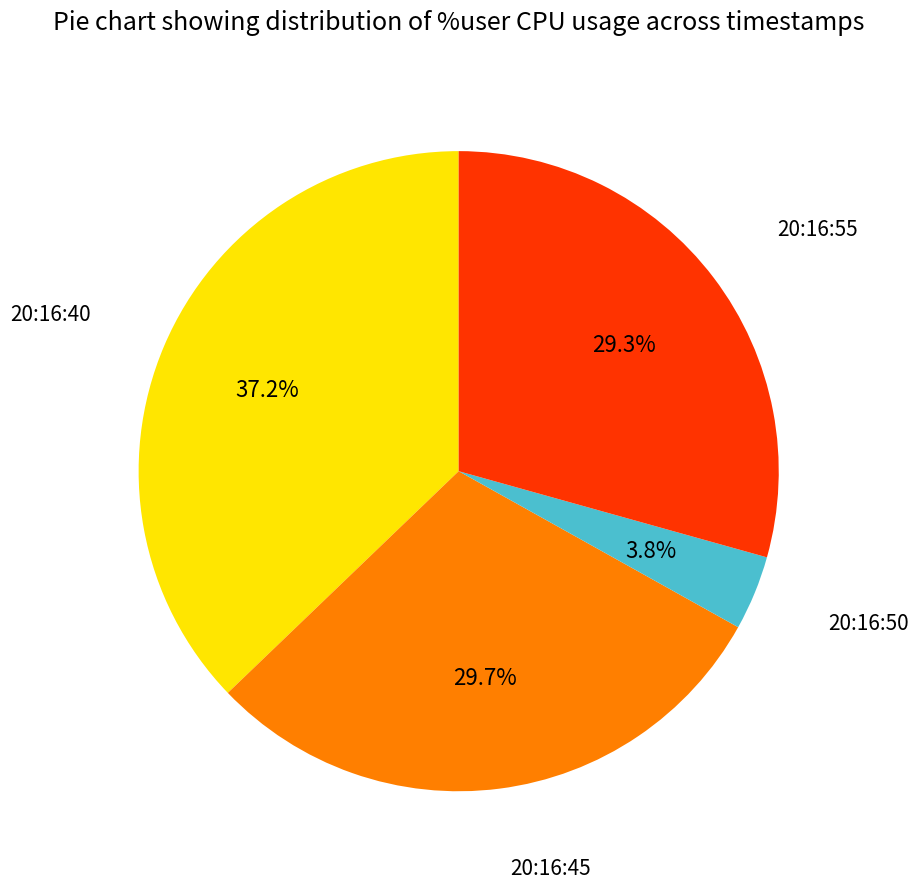

How many segments does this pie chart have?

4